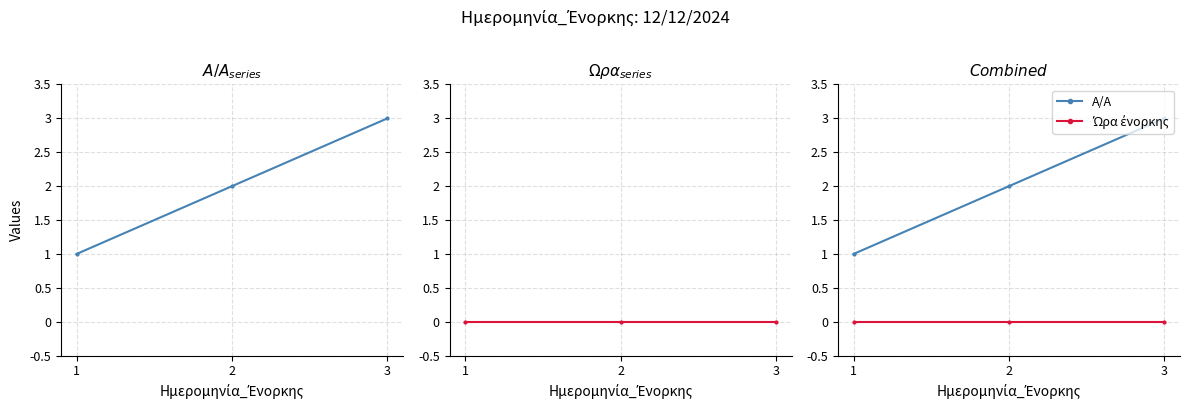

Which category has the lowest value across all series?

1